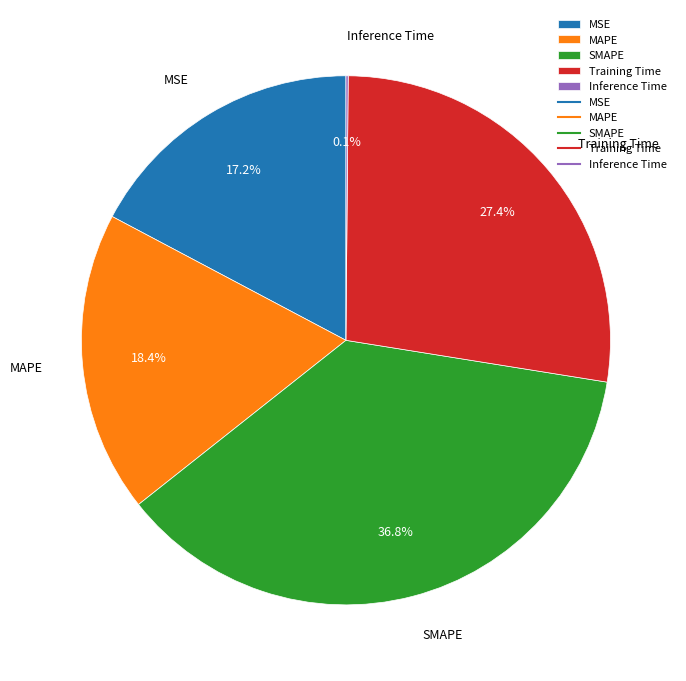

True or false: MAPE accounts for 18% of the total.

True